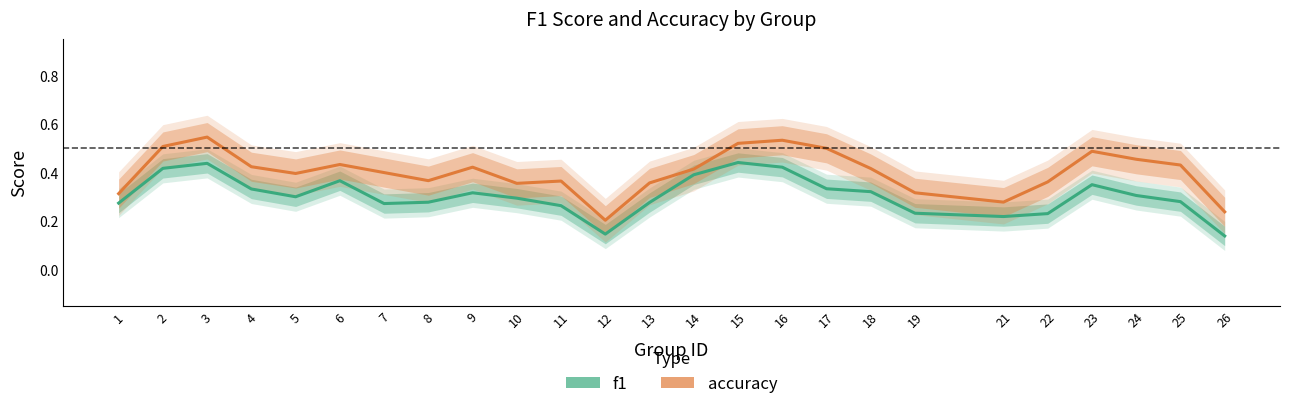

At 23, list the series in order from smallest to largest.

f1, accuracy